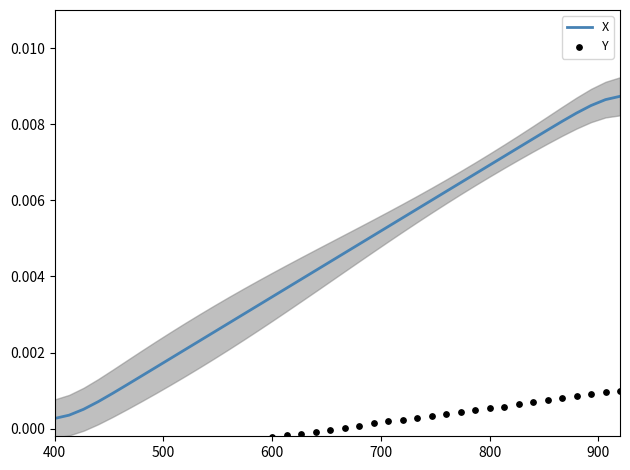

Which series has the largest total across all categories?

X